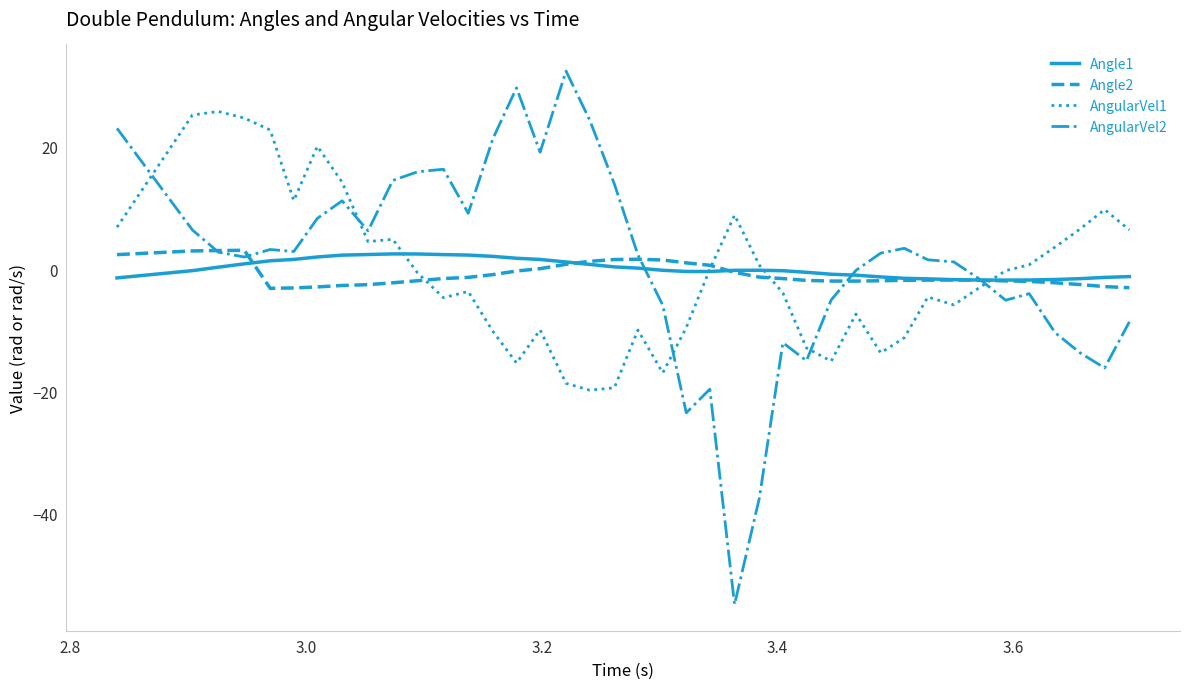

Which series has the widest spread of values?

AngularVel2